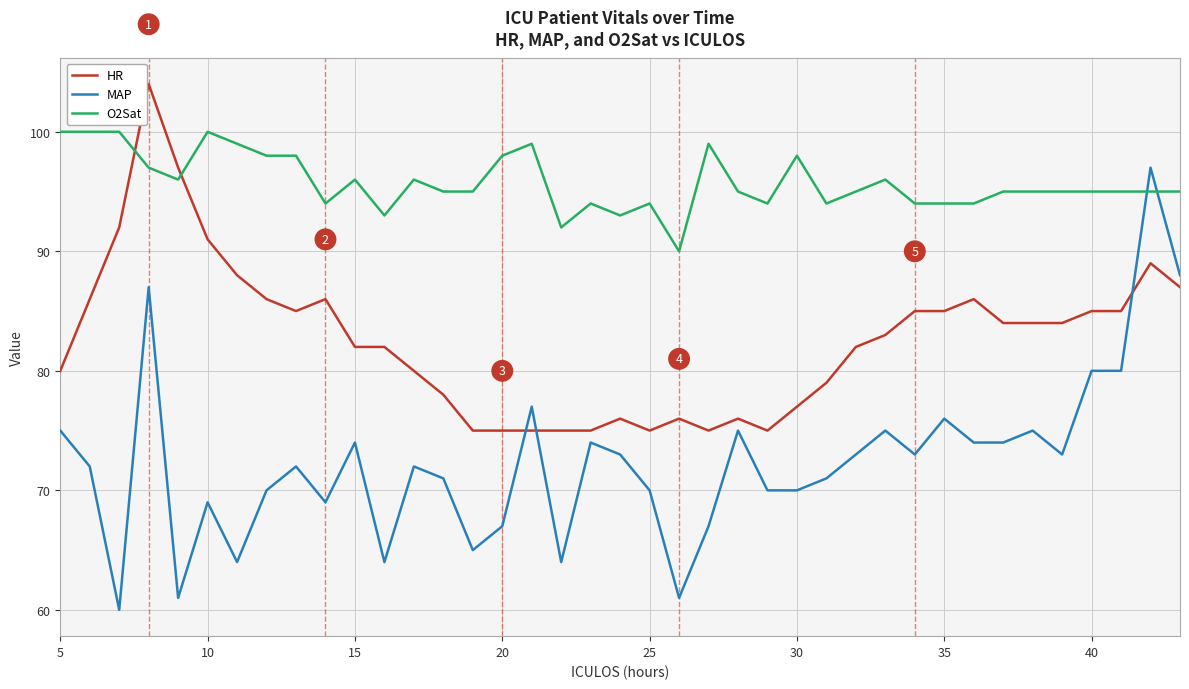

What is the maximum value for O2Sat?

100